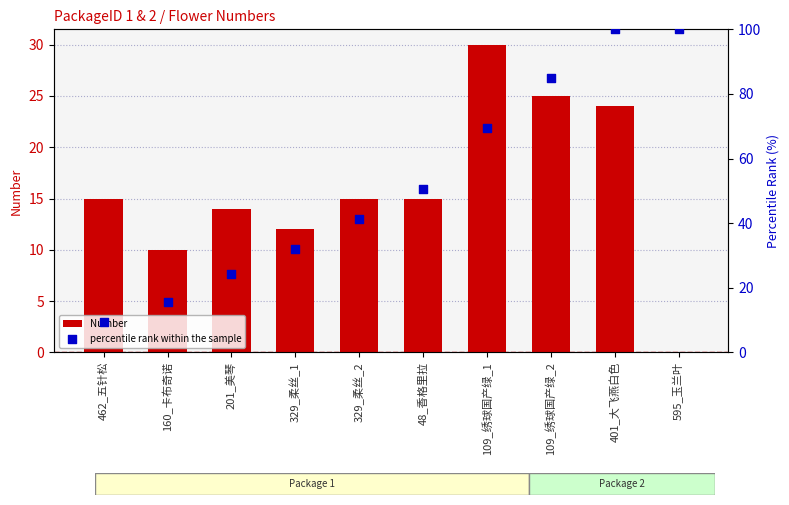

What is the total value across all series at 462_五针松?

24.4